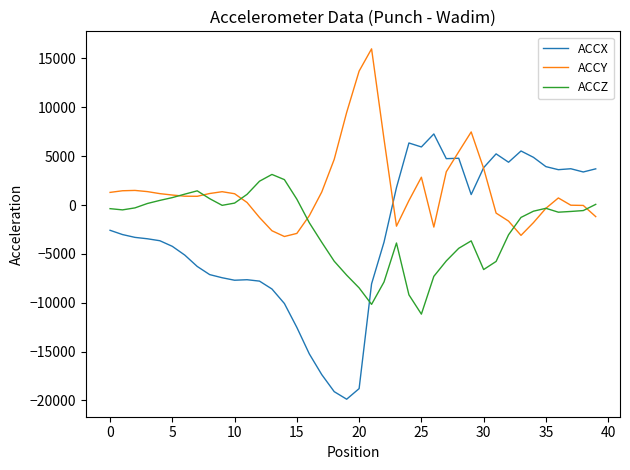

How many negative values does the ACCX series have?

23